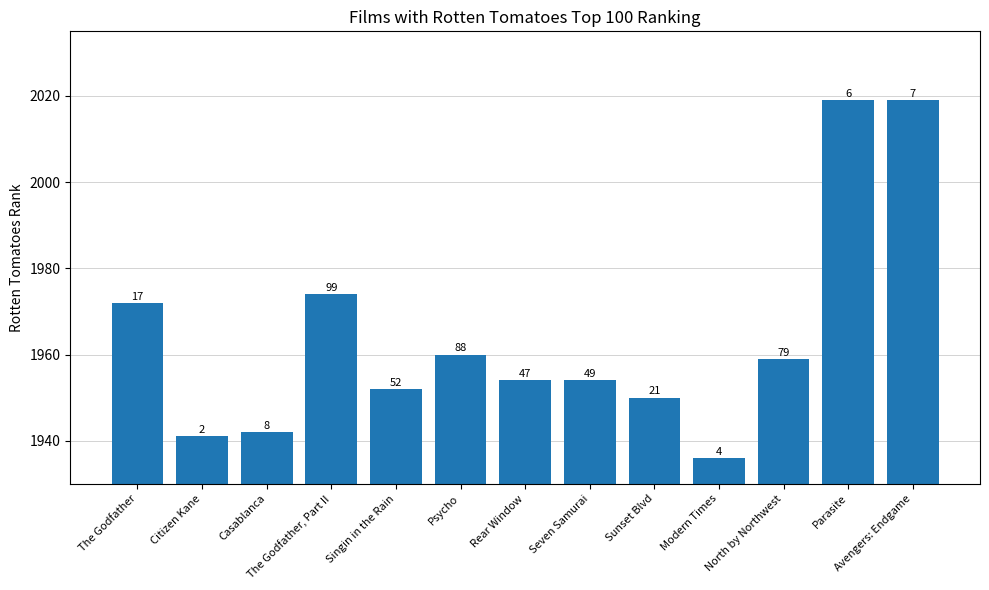

What is the ratio of the value at North by Northwest to the value at Citizen Kane?

1.0